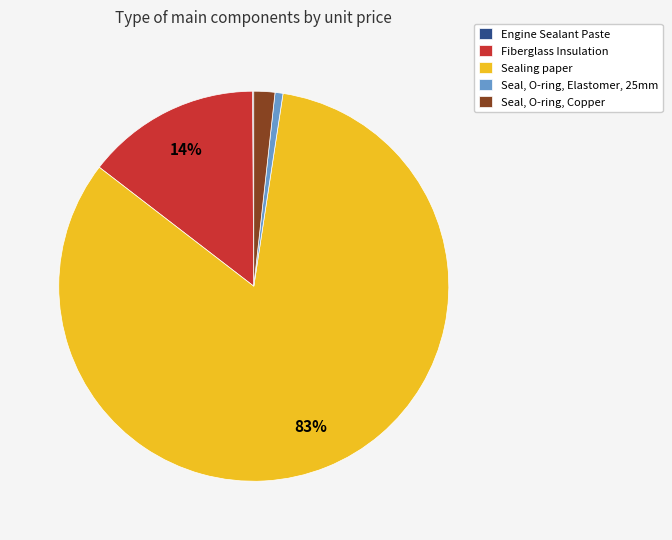

Which has a higher value, Fiberglass Insulation or Sealing paper?

Sealing paper